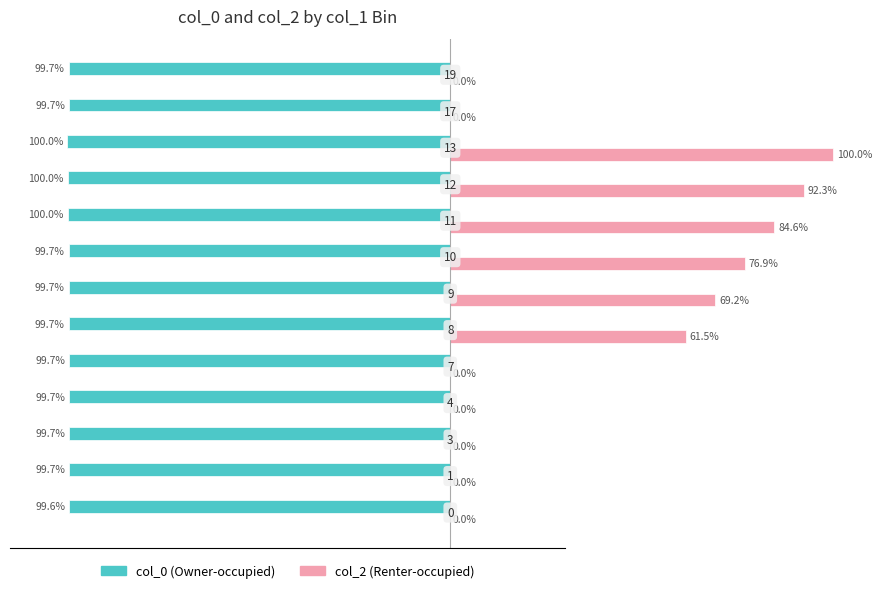

How many groups of bars are there?

13